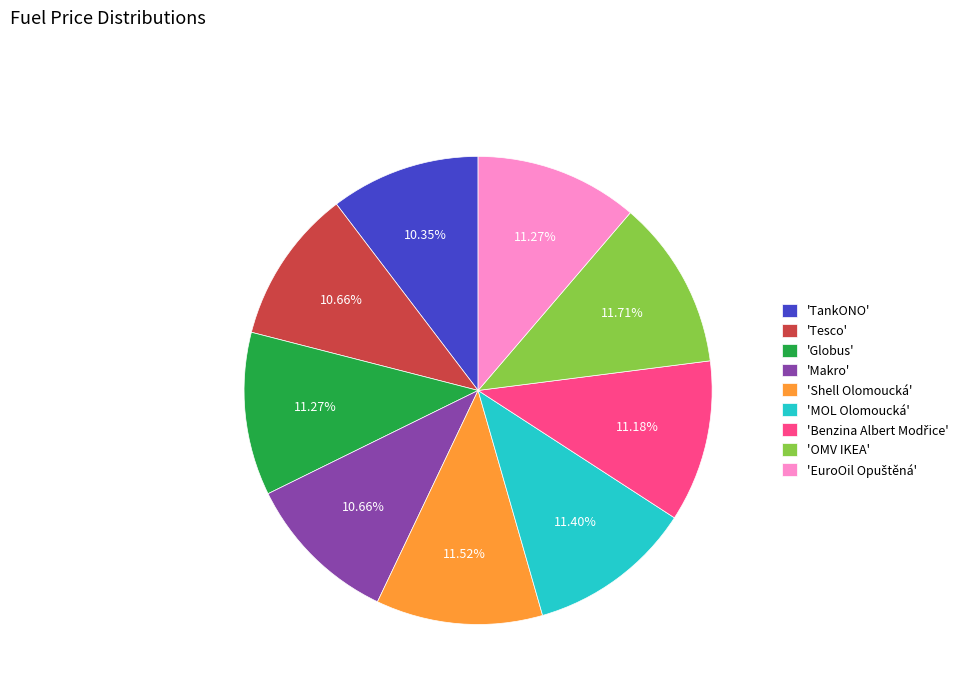

Does any single category account for the majority?

No